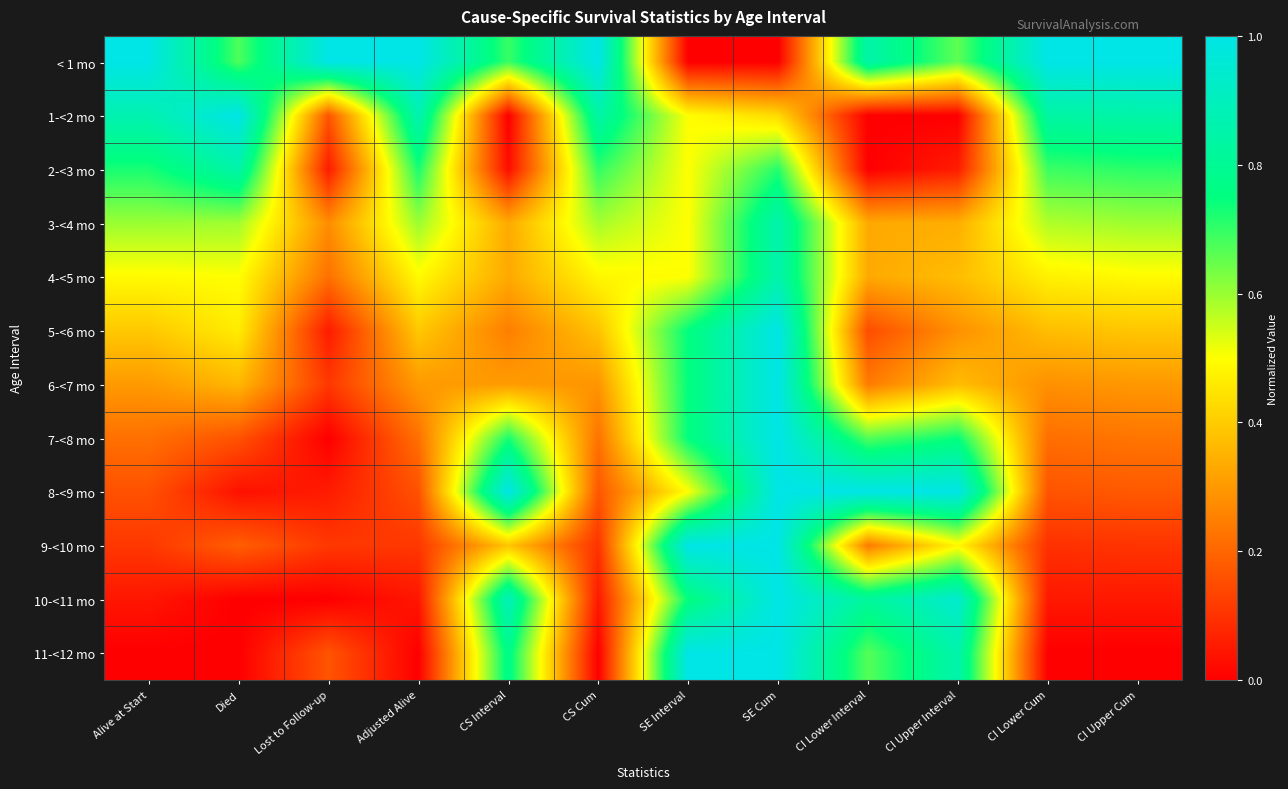

Reading left to right, what are all the values shown in this chart?

< 1 mo: Alive at Start=1.0	Died=0.7	Lost to Follow-up=1.0	Adjusted Alive=1.0	CS Interval=0.7	CS Cum=1.0	SE Interval=0.0	SE Cum=0.0	CI Lower Interval=0.8	CI Upper Interval=0.7	CI Lower Cum=1.0	CI Upper Cum=1.0
1-<2 mo: Alive at Start=0.9	Died=1.0	Lost to Follow-up=0.2	Adjusted Alive=0.9	CS Interval=0.0	CS Cum=0.8	SE Interval=0.5	SE Cum=0.4	CI Lower Interval=0.0	CI Upper Interval=0.0	CI Lower Cum=0.8	CI Upper Cum=0.8
2-<3 mo: Alive at Start=0.7	Died=0.8	Lost to Follow-up=0.1	Adjusted Alive=0.7	CS Interval=0.0	CS Cum=0.7	SE Interval=0.5	SE Cum=0.7	CI Lower Interval=0.0	CI Upper Interval=0.1	CI Lower Cum=0.7	CI Upper Cum=0.7
3-<4 mo: Alive at Start=0.6	Died=0.6	Lost to Follow-up=0.3	Adjusted Alive=0.6	CS Interval=0.3	CS Cum=0.6	SE Interval=0.5	SE Cum=0.9	CI Lower Interval=0.3	CI Upper Interval=0.3	CI Lower Cum=0.6	CI Upper Cum=0.6
4-<5 mo: Alive at Start=0.5	Died=0.5	Lost to Follow-up=0.2	Adjusted Alive=0.5	CS Interval=0.3	CS Cum=0.5	SE Interval=0.5	SE Cum=0.9	CI Lower Interval=0.3	CI Upper Interval=0.4	CI Lower Cum=0.5	CI Upper Cum=0.5
5-<6 mo: Alive at Start=0.4	Died=0.5	Lost to Follow-up=0.1	Adjusted Alive=0.4	CS Interval=0.3	CS Cum=0.4	SE Interval=0.7	SE Cum=1.0	CI Lower Interval=0.2	CI Upper Interval=0.3	CI Lower Cum=0.4	CI Upper Cum=0.4
6-<7 mo: Alive at Start=0.3	Died=0.4	Lost to Follow-up=0.1	Adjusted Alive=0.3	CS Interval=0.3	CS Cum=0.3	SE Interval=0.7	SE Cum=1.0	CI Lower Interval=0.2	CI Upper Interval=0.4	CI Lower Cum=0.3	CI Upper Cum=0.3
7-<8 mo: Alive at Start=0.2	Died=0.2	Lost to Follow-up=0.0	Adjusted Alive=0.2	CS Interval=0.7	CS Cum=0.2	SE Interval=0.7	SE Cum=1.0	CI Lower Interval=0.7	CI Upper Interval=0.7	CI Lower Cum=0.2	CI Upper Cum=0.2
8-<9 mo: Alive at Start=0.2	Died=0.0	Lost to Follow-up=0.1	Adjusted Alive=0.2	CS Interval=1.0	CS Cum=0.2	SE Interval=0.5	SE Cum=1.0	CI Lower Interval=1.0	CI Upper Interval=1.0	CI Lower Cum=0.2	CI Upper Cum=0.2
9-<10 mo: Alive at Start=0.1	Died=0.2	Lost to Follow-up=0.1	Adjusted Alive=0.1	CS Interval=0.4	CS Cum=0.1	SE Interval=1.0	SE Cum=1.0	CI Lower Interval=0.2	CI Upper Interval=0.5	CI Lower Cum=0.1	CI Upper Cum=0.1
10-<11 mo: Alive at Start=0.0	Died=0.0	Lost to Follow-up=0.0	Adjusted Alive=0.0	CS Interval=0.9	CS Cum=0.1	SE Interval=0.7	SE Cum=1.0	CI Lower Interval=0.8	CI Upper Interval=0.9	CI Lower Cum=0.0	CI Upper Cum=0.1
11-<12 mo: Alive at Start=0.0	Died=0.0	Lost to Follow-up=0.2	Adjusted Alive=0.0	CS Interval=0.8	CS Cum=0.0	SE Interval=1.0	SE Cum=1.0	CI Lower Interval=0.7	CI Upper Interval=0.9	CI Lower Cum=0.0	CI Upper Cum=0.0